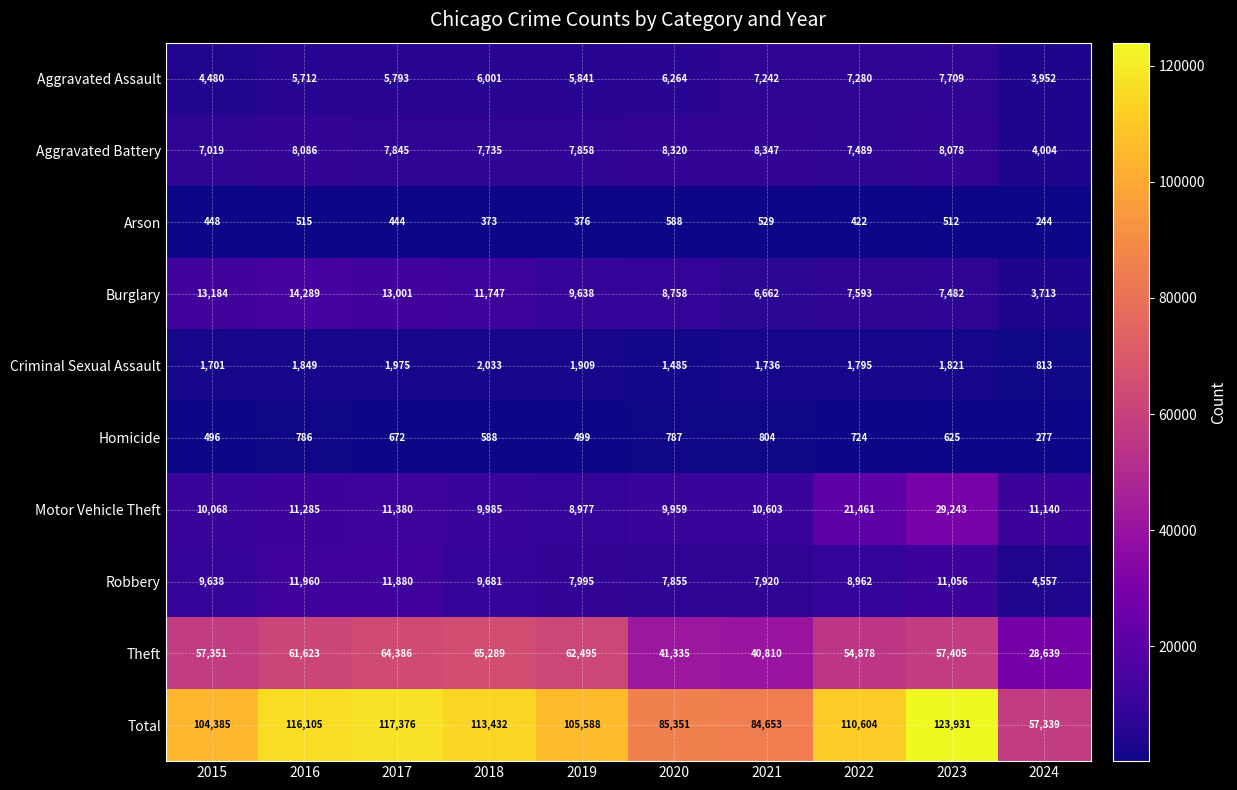

What is the difference between the highest and lowest values at 2021?

84124